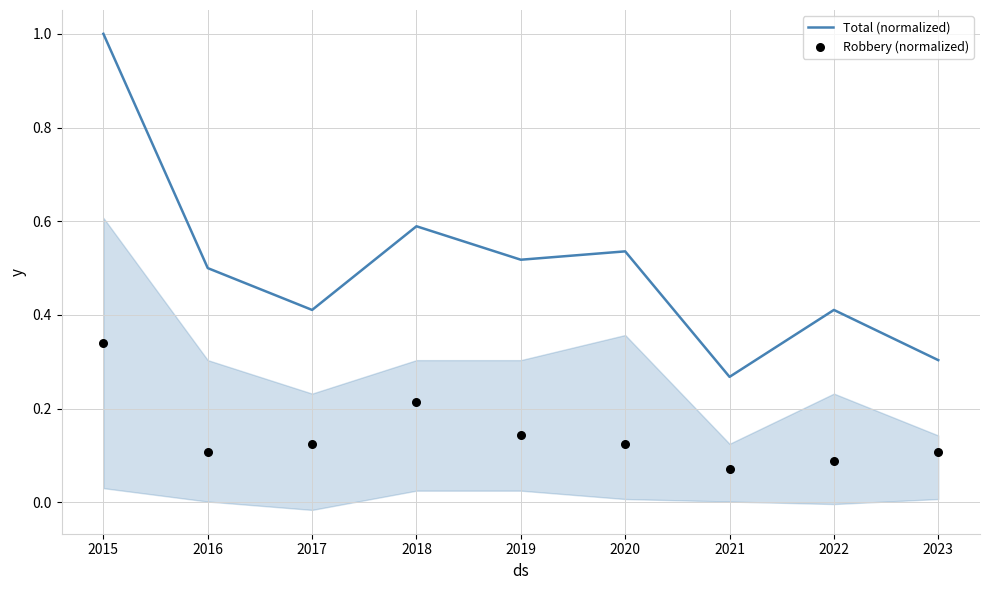

At how many categories does at least one series exceed 0?

9